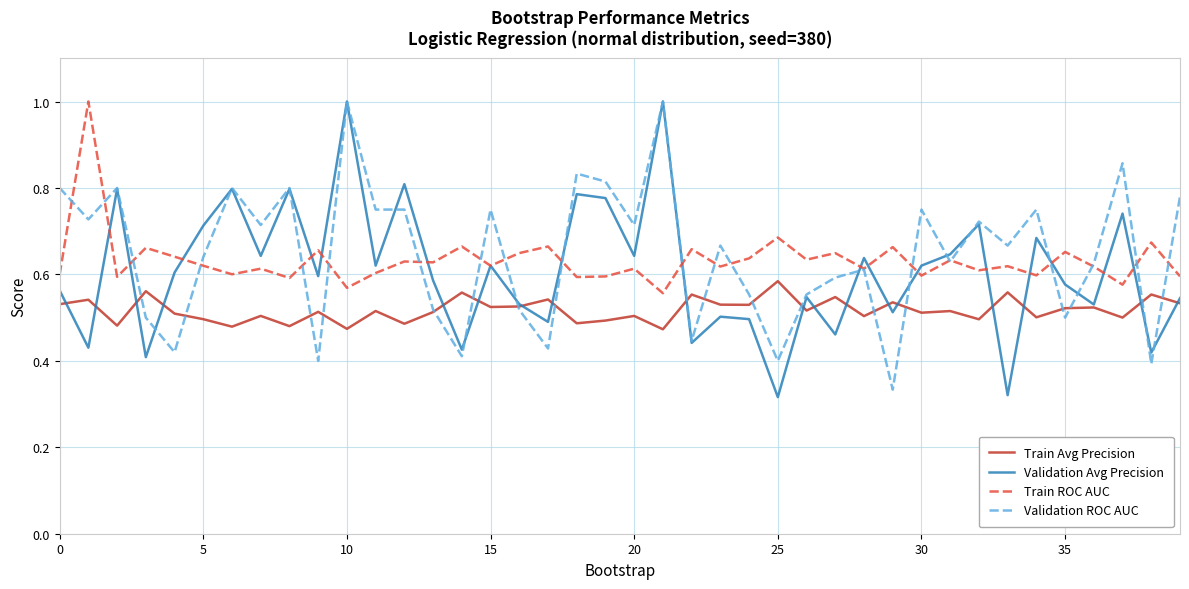

What is the greatest value displayed?

1.0